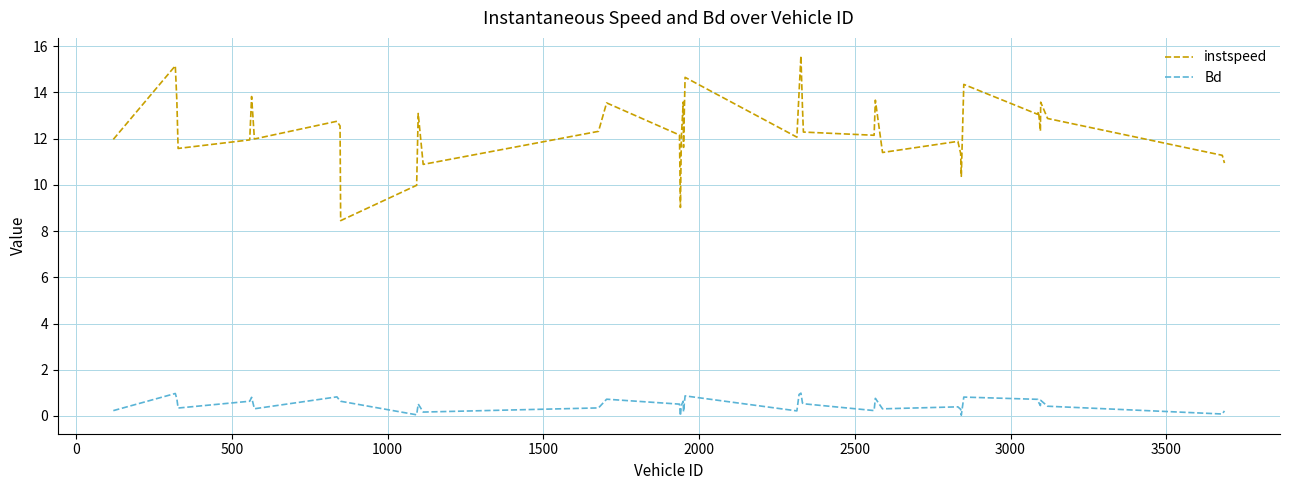

Rank the series by their average value, from highest to lowest.

instspeed, Bd